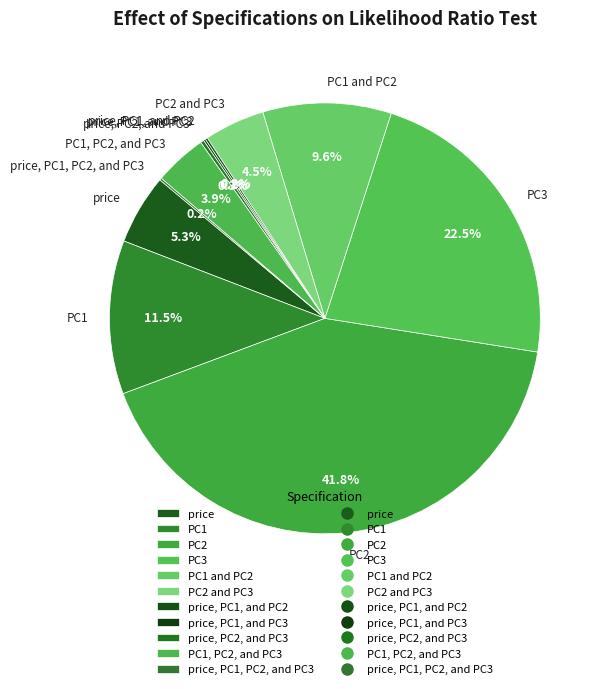

What percentage is NOT represented by PC2?

58.2%